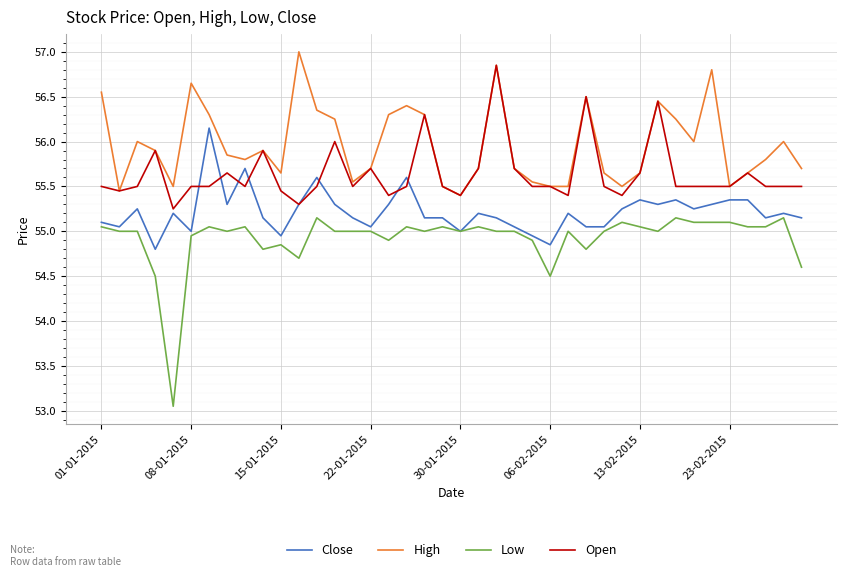

Which series has the widest spread of values?

Low